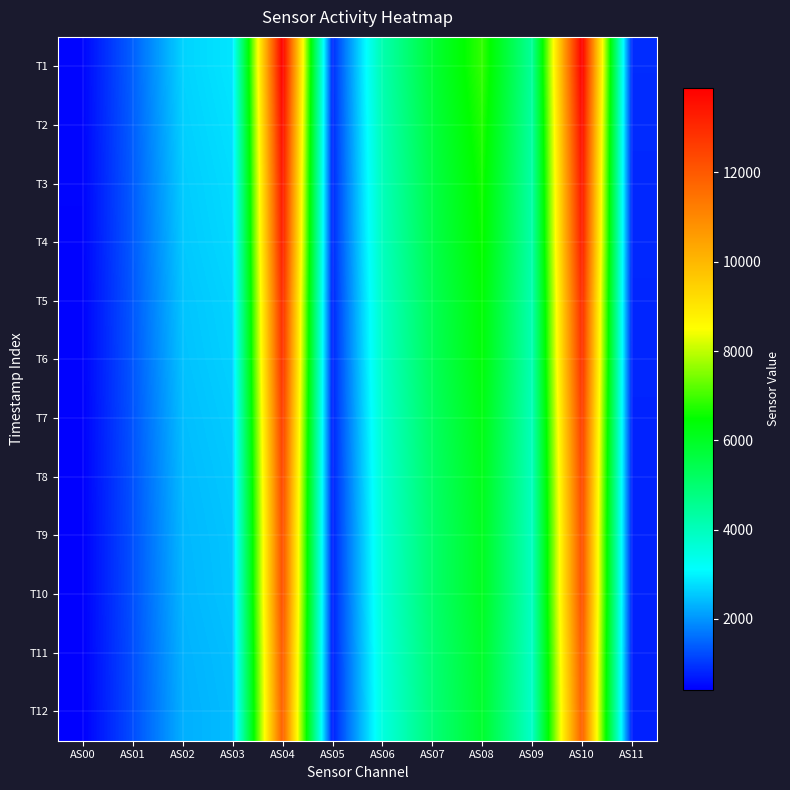

At how many categories does at least one series exceed 4175?

5